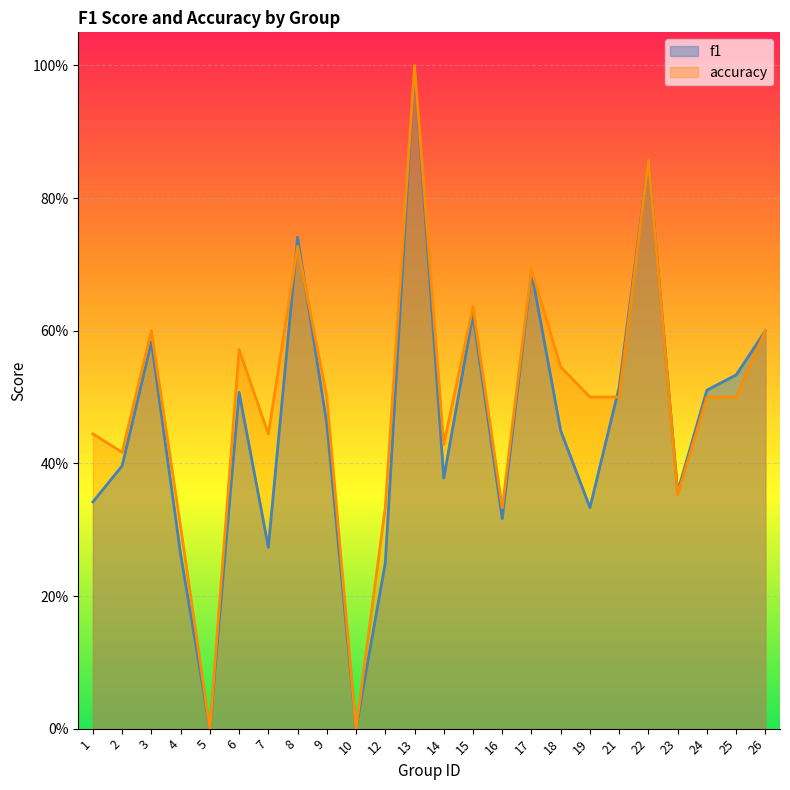

After their last crossing, which series has the higher values: accuracy (line) or f1 (line)?

f1 (line)